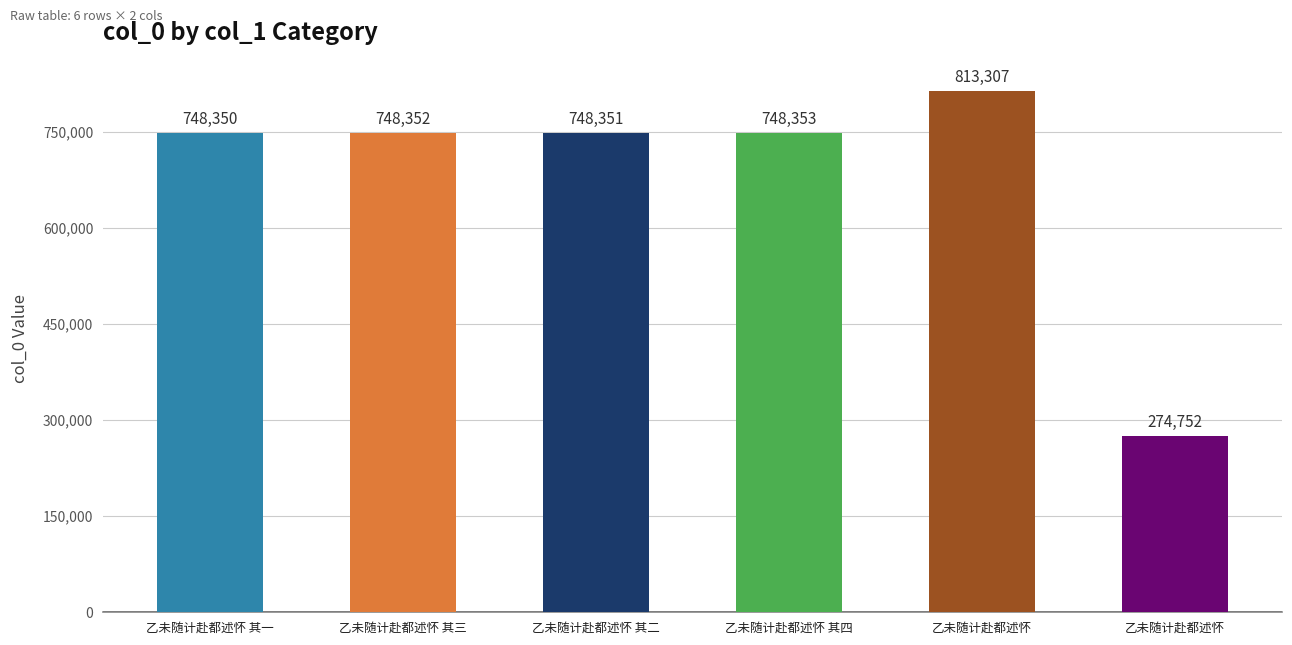

How many categories are shown in the chart?

6